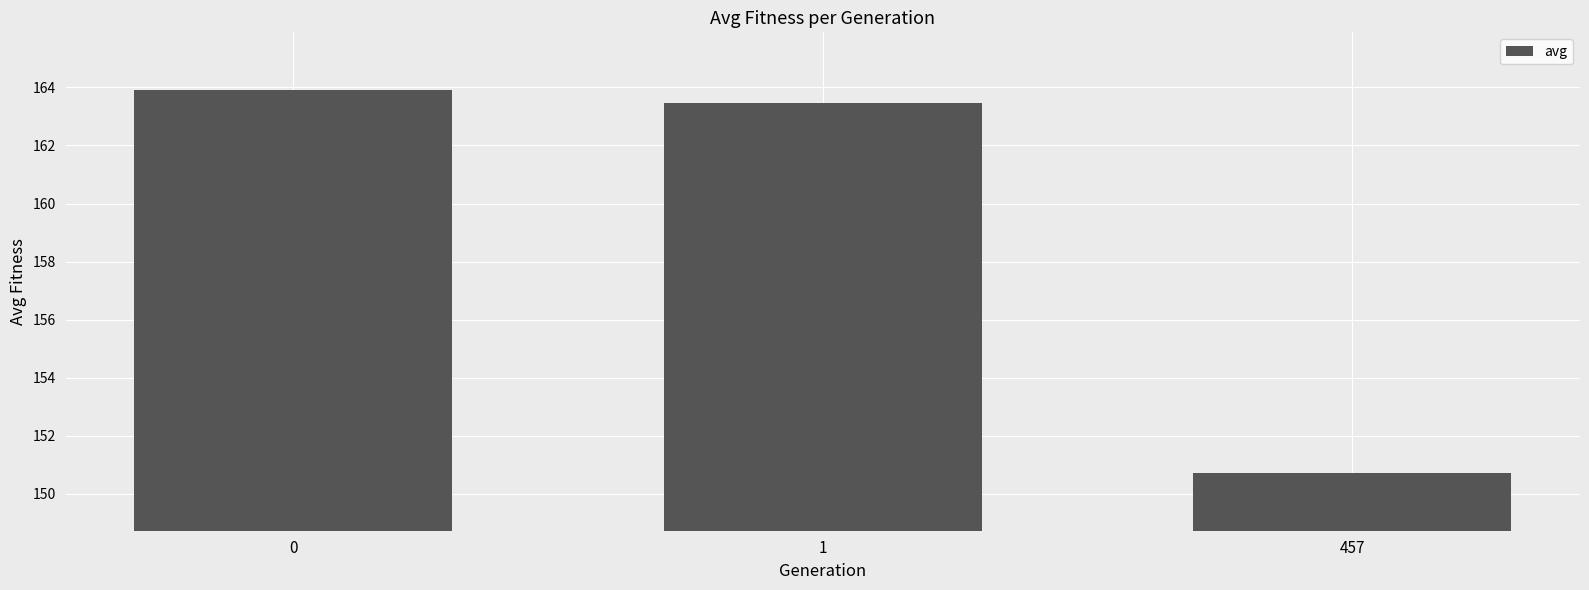

How many distinct data groups are displayed?

1